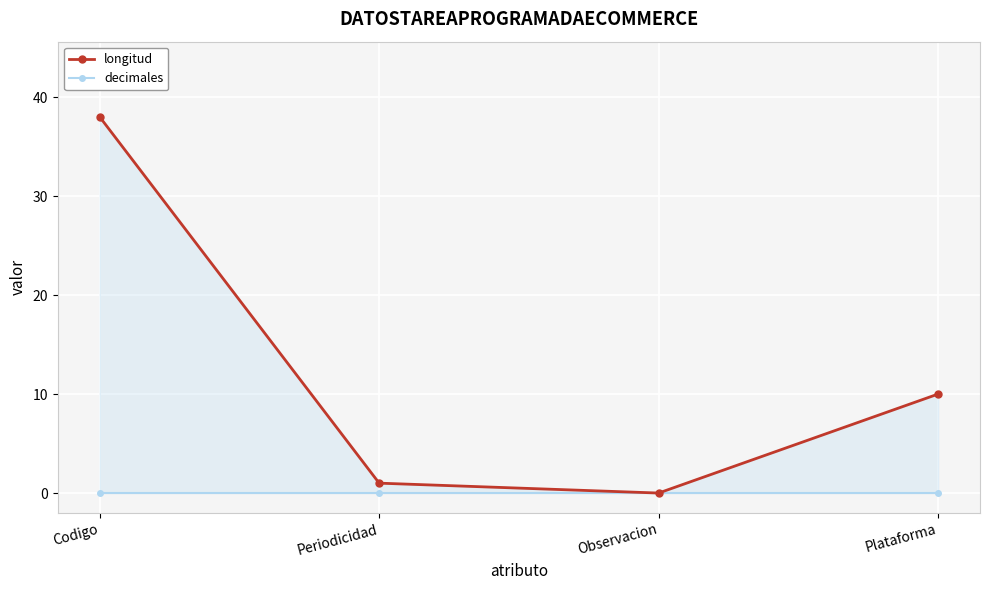

What is the label of the 1st point from the left?

Codigo